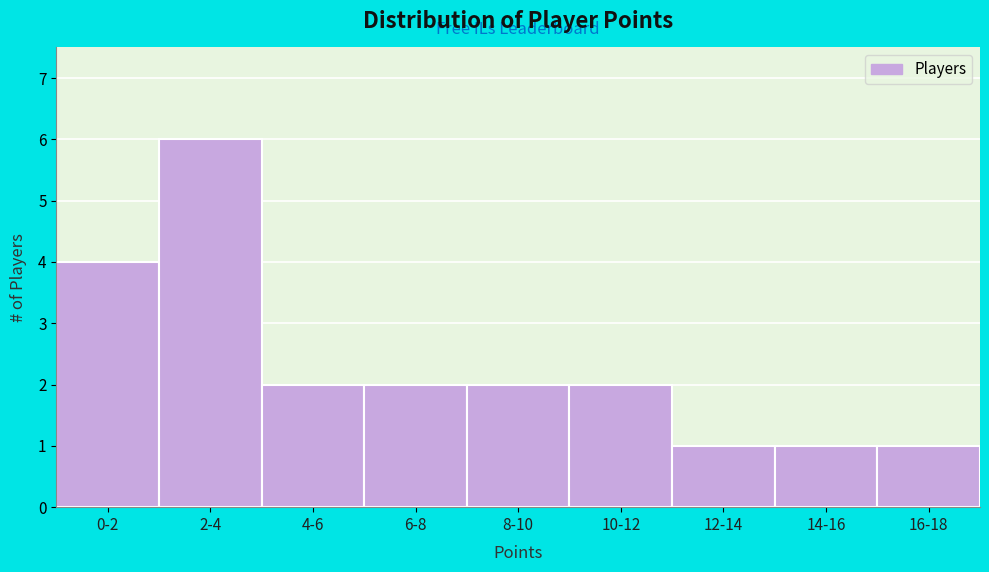

Reading left to right, what are all the values shown in this chart?

0-2=4	2-4=6	4-6=2	6-8=2	8-10=2	10-12=2	12-14=1	14-16=1	16-18=1